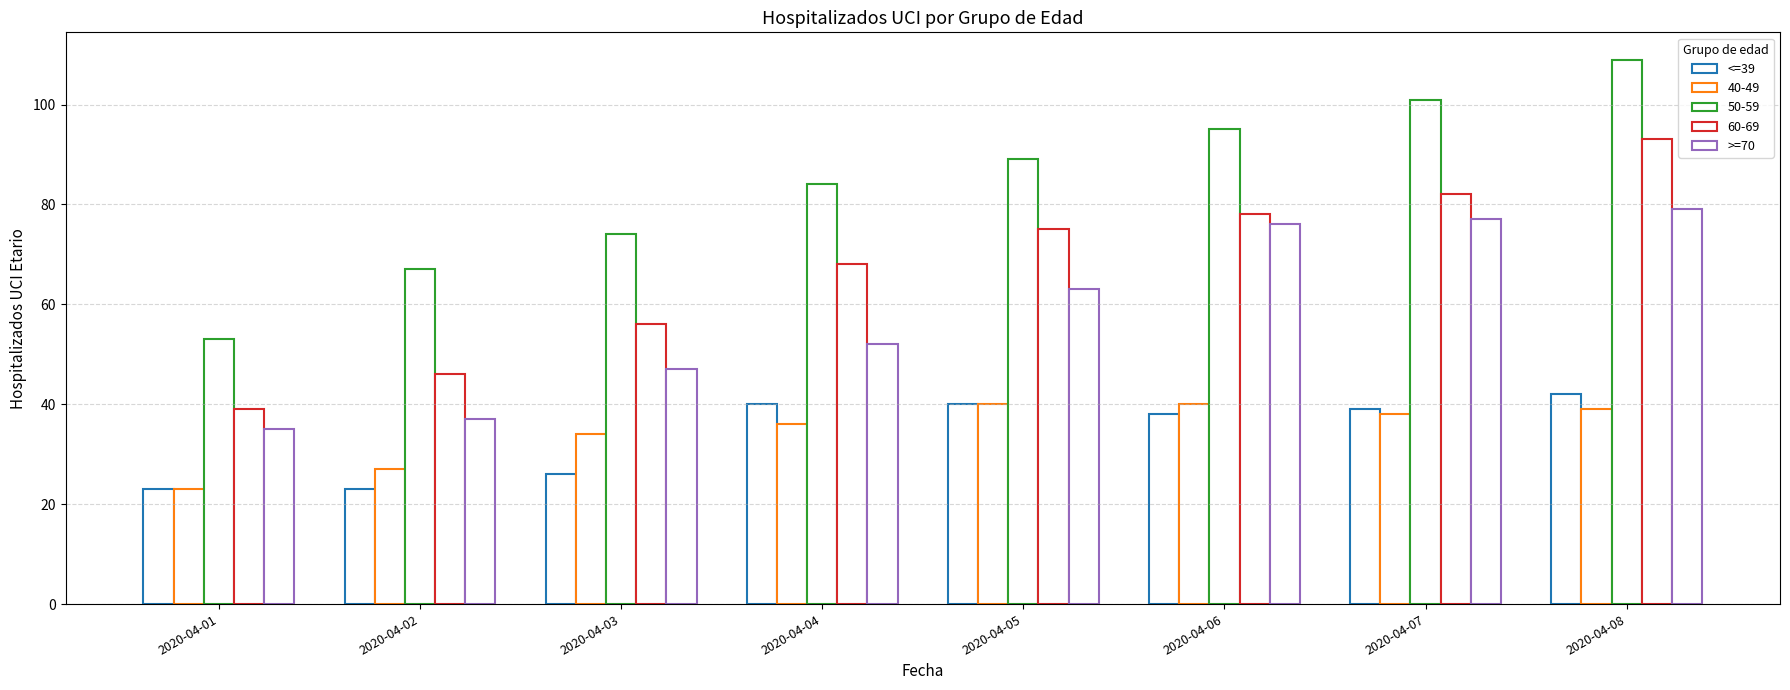

The >=70 series shows 35 at 2020-04-01. True or false?

True